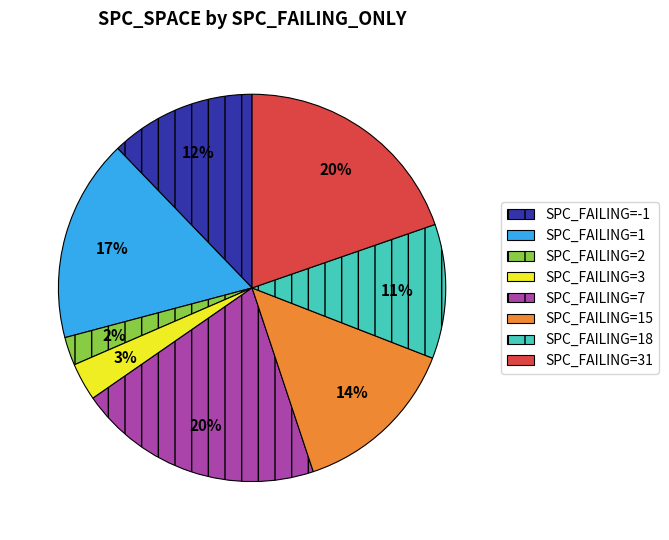

What is the smallest slice in the pie chart?

SPC_FAILING=2